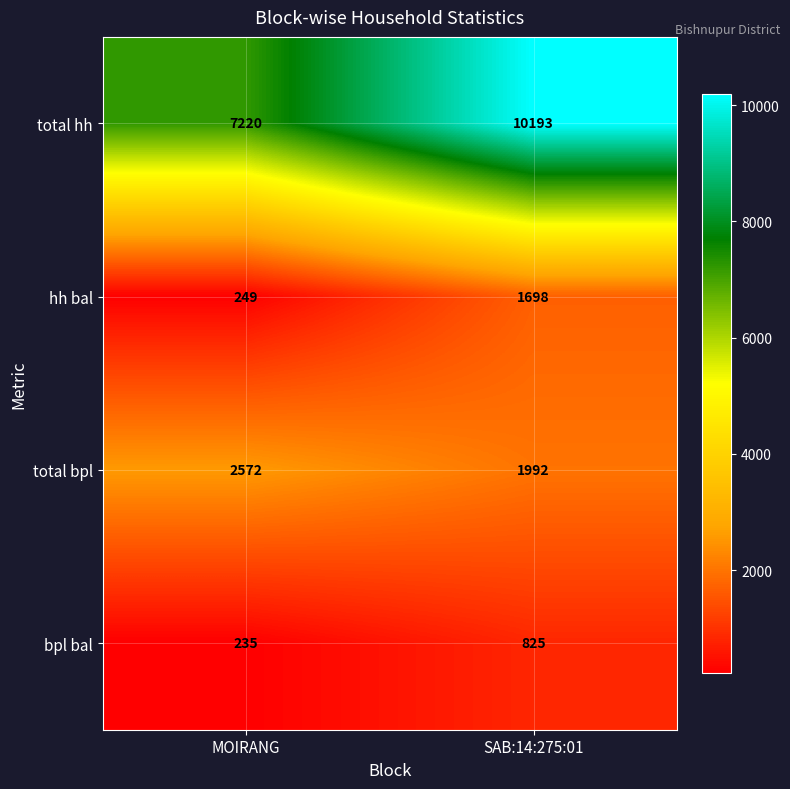

Which series has the widest spread of values?

total hh